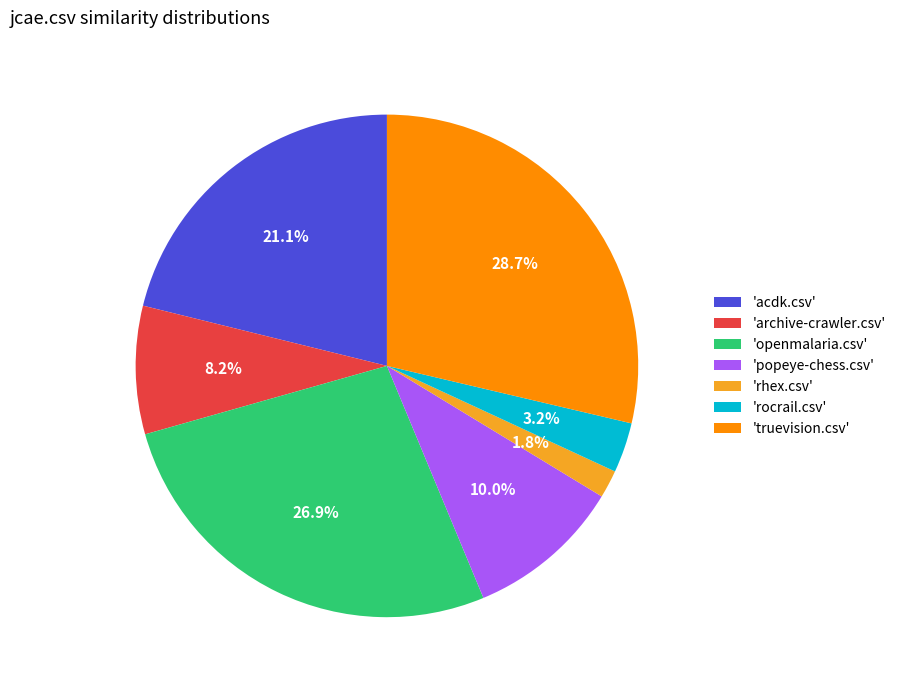

What is the smallest slice in the pie chart?

'rhex.csv'